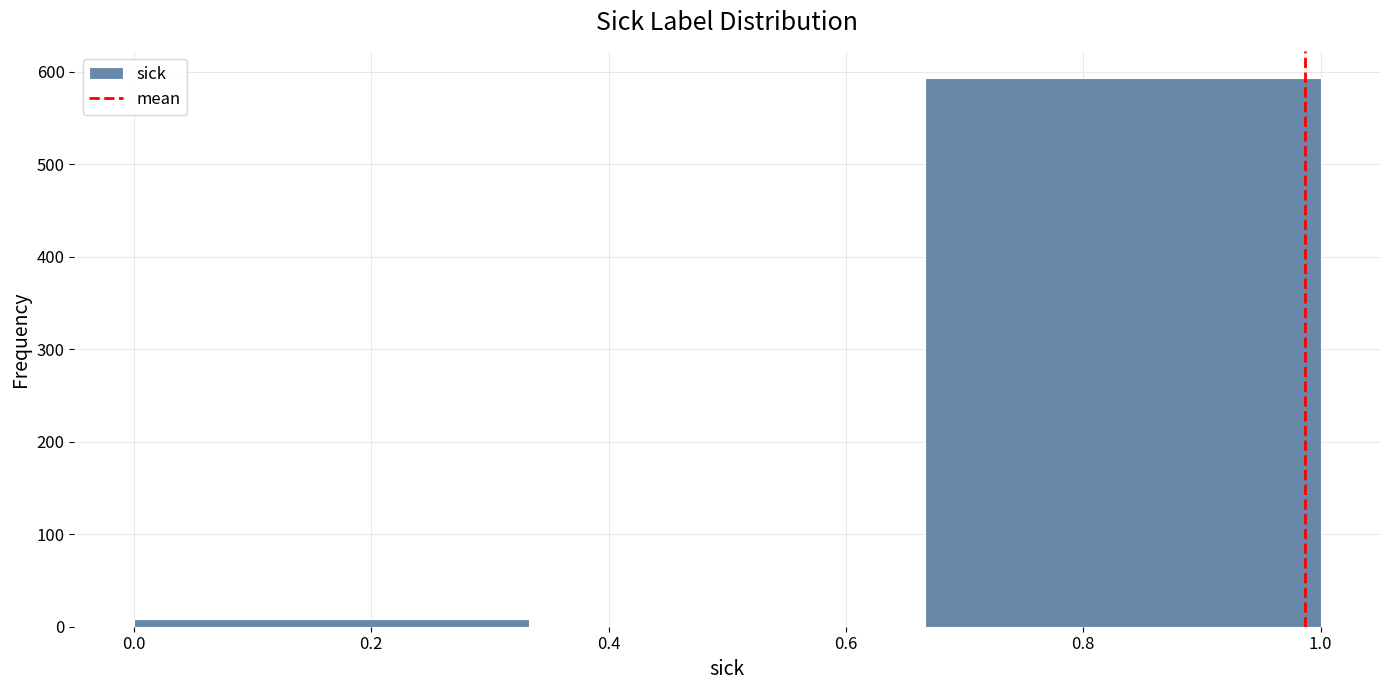

Reading left to right, transcribe this chart: for each bar, give the range it covers on the x-axis and its height. Neither the bar edges nor the heights are printed on the chart, so give them approximately, as read against the axes.

0.00 to 0.34: under 10
0.34 to 0.66: 0
0.66 to 1.00: 590